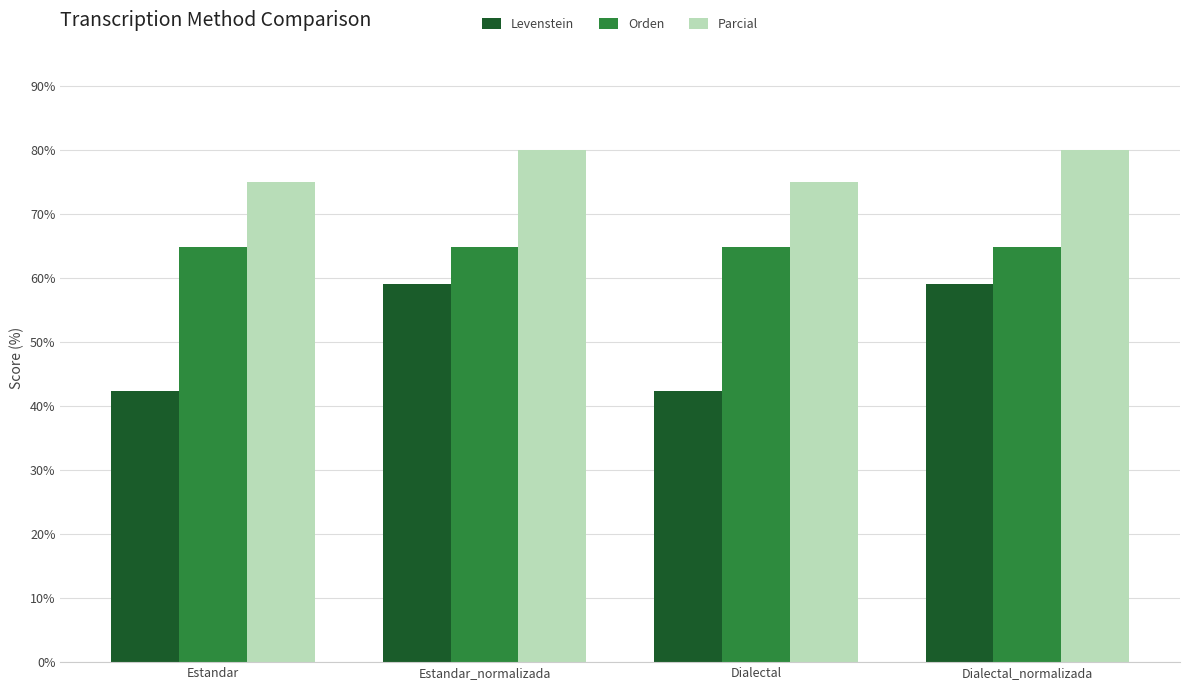

Which series has the largest total across all categories?

Parcial